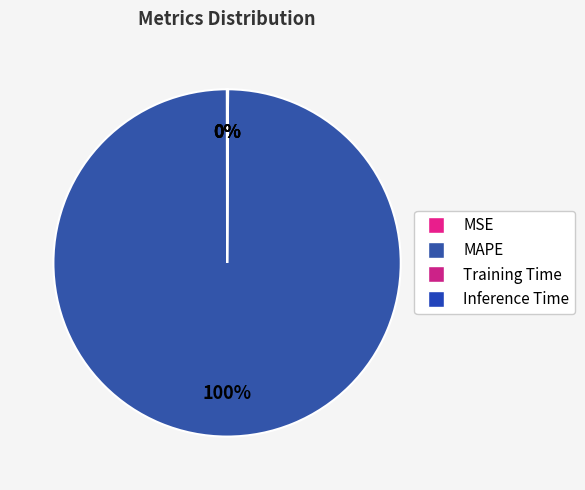

Which slice represents more than half of the pie?

MAPE